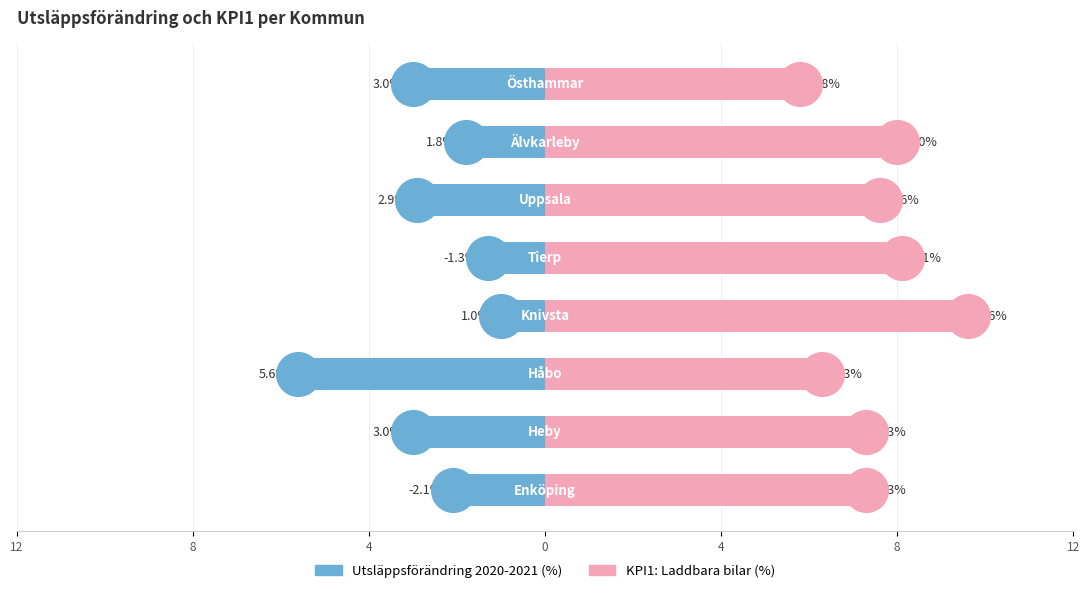

Which series has the widest spread of Y values?

Utsläppsförändring 2020-2021 (%)